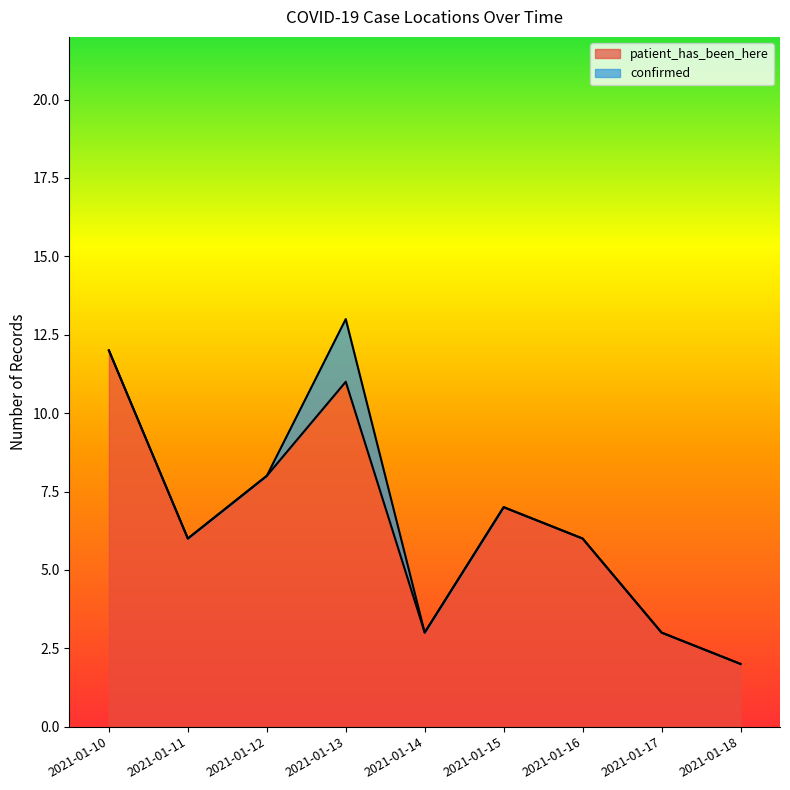

Rank the categories by value from highest to lowest.

2021-01-10, 2021-01-13, 2021-01-12, 2021-01-15, 2021-01-11, 2021-01-16, 2021-01-14, 2021-01-17, 2021-01-18